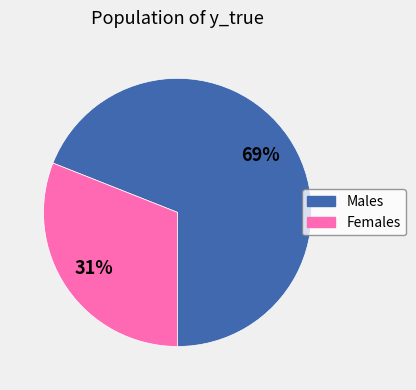

To the nearest percent, what is the average slice percentage?

50%